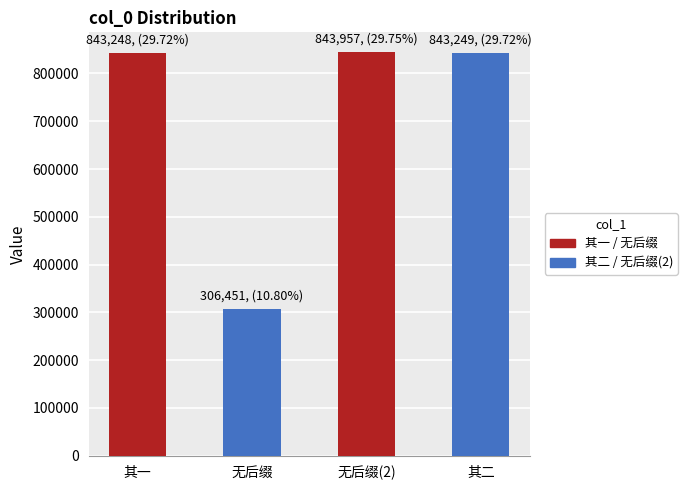

Read the value at 登同泰寺秋朴有诗颇佳依韵酬之 其二, to the nearest 100.

843200